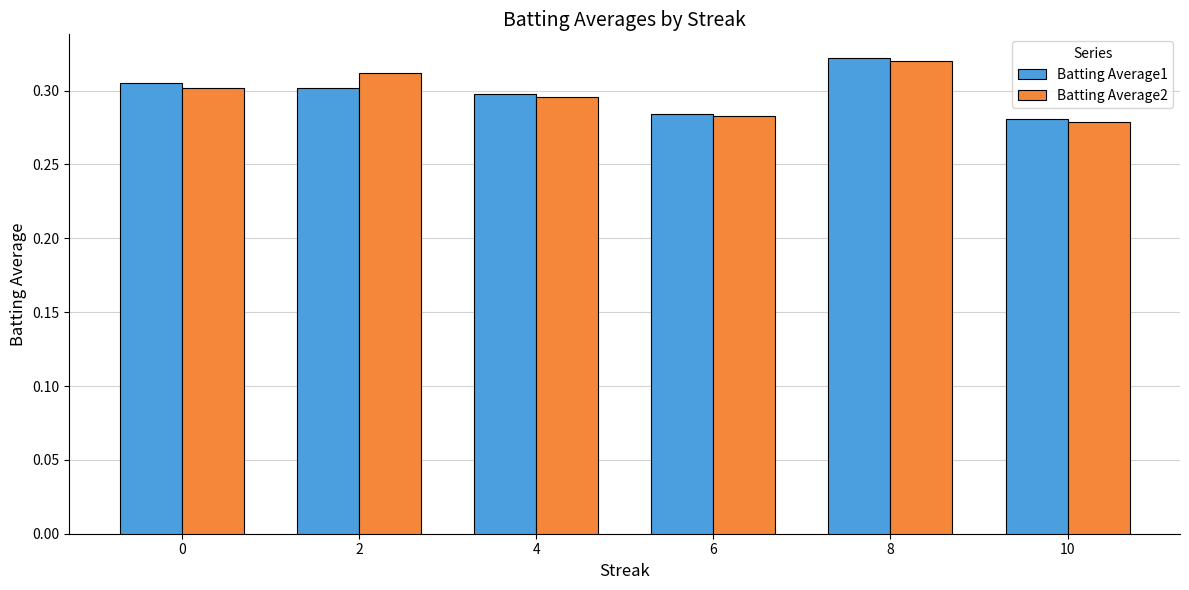

What is the sum of all Batting Average1 values?

1.8